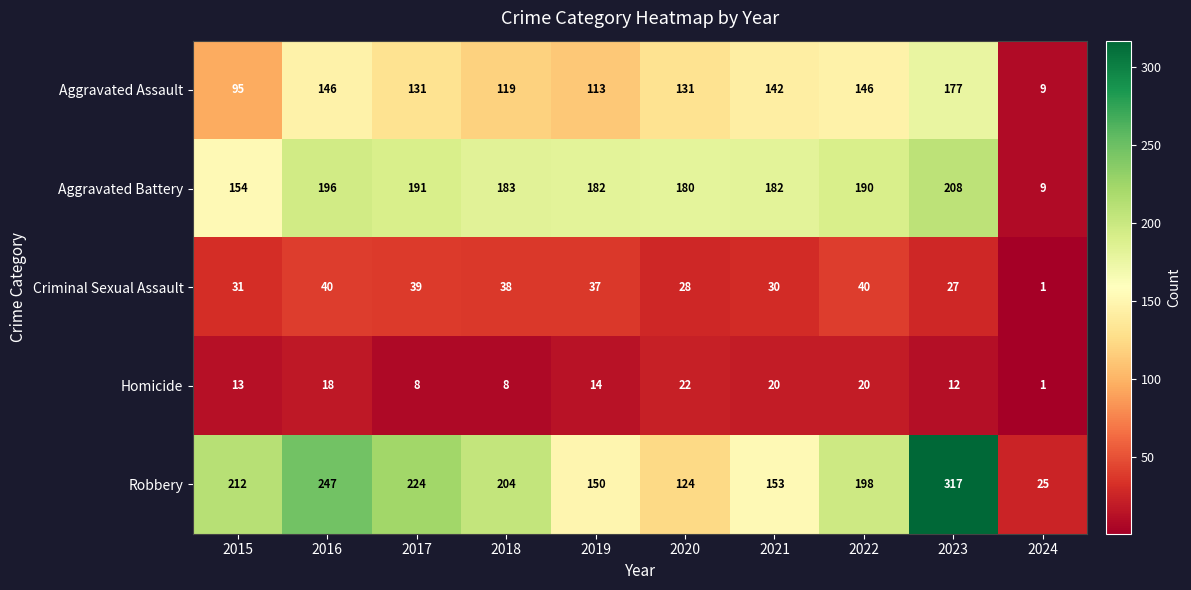

What is the total value across all series at 2019?

496